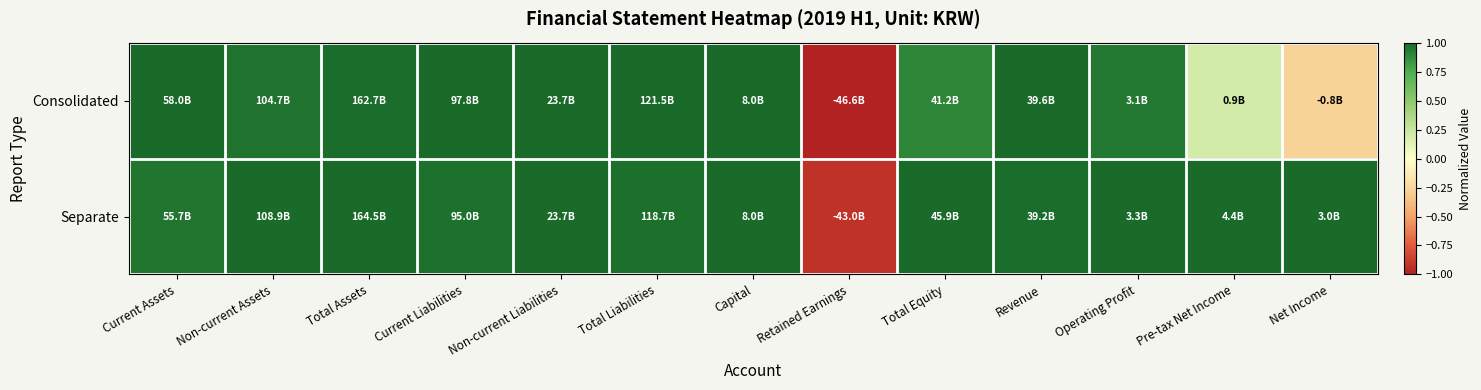

Which label corresponds to the smallest value in the chart?

Retained Earnings